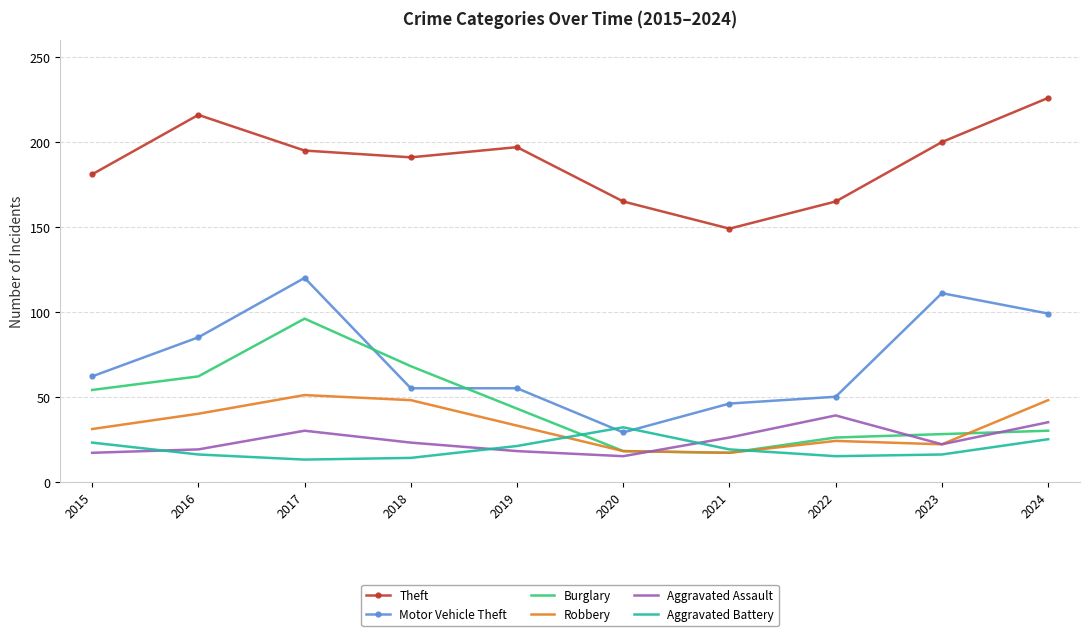

Rank the series by their maximum value, from highest to lowest.

Theft, Motor Vehicle Theft, Burglary, Robbery, Aggravated Assault, Aggravated Battery